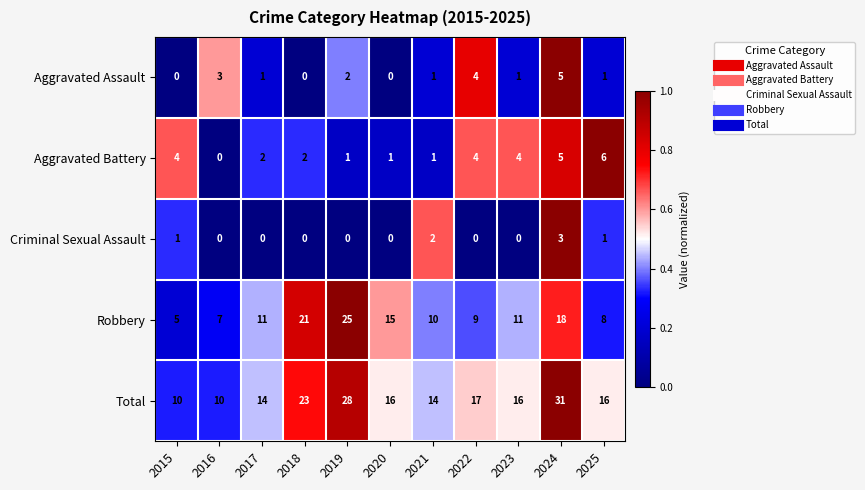

Which series has the widest spread of values?

Total